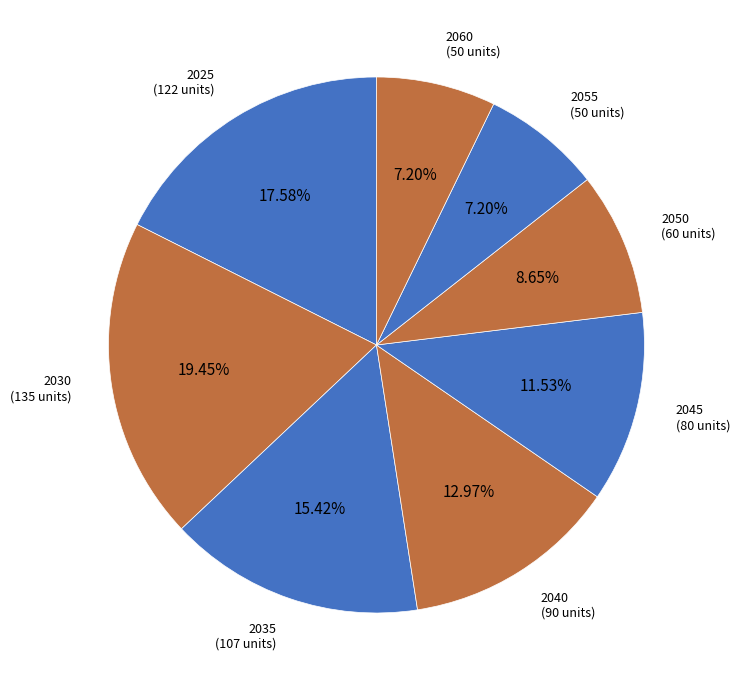

Count the number of slices in the pie.

8